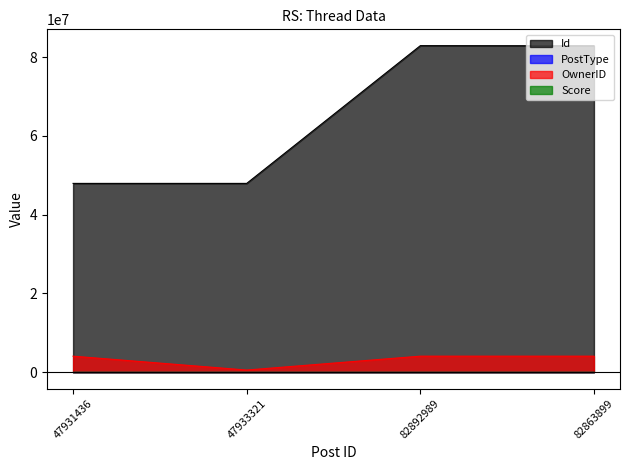

What is the difference between the second highest and second lowest values in the PostType series?

1